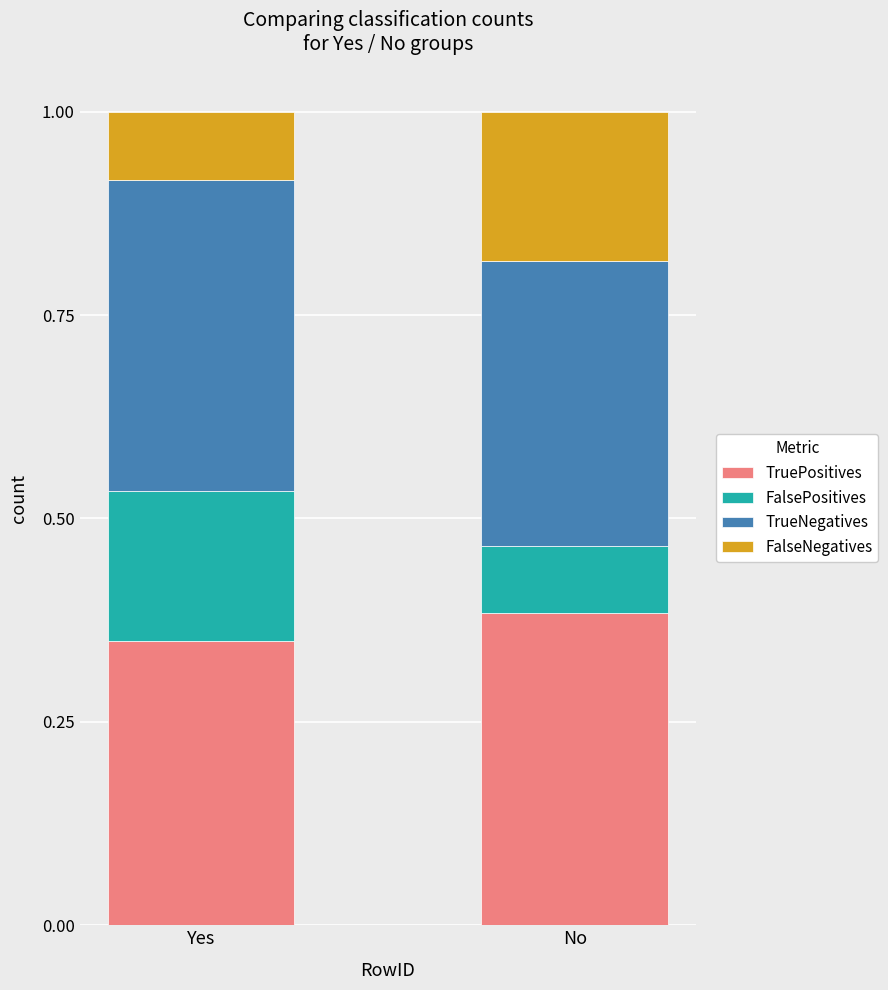

List the labels in order of TruePositives value, largest first.

No, Yes